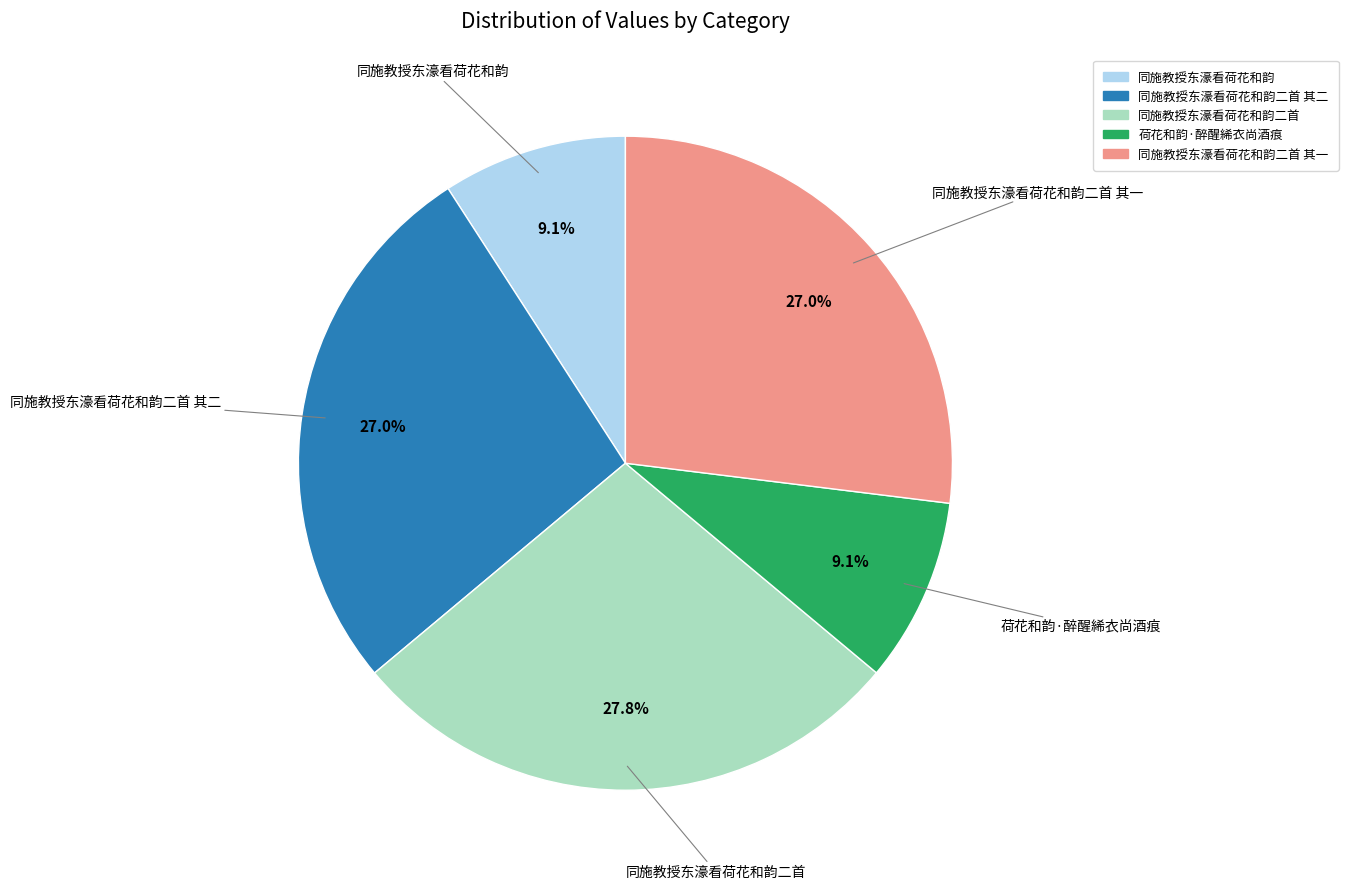

Is there a majority slice in this chart?

No